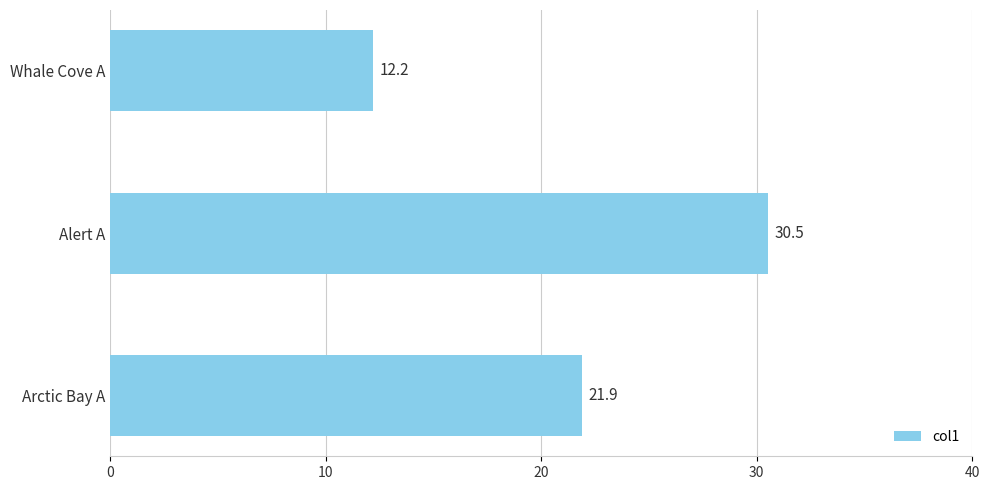

True or false: the data shows 12.2 at Whale Cove A.

True